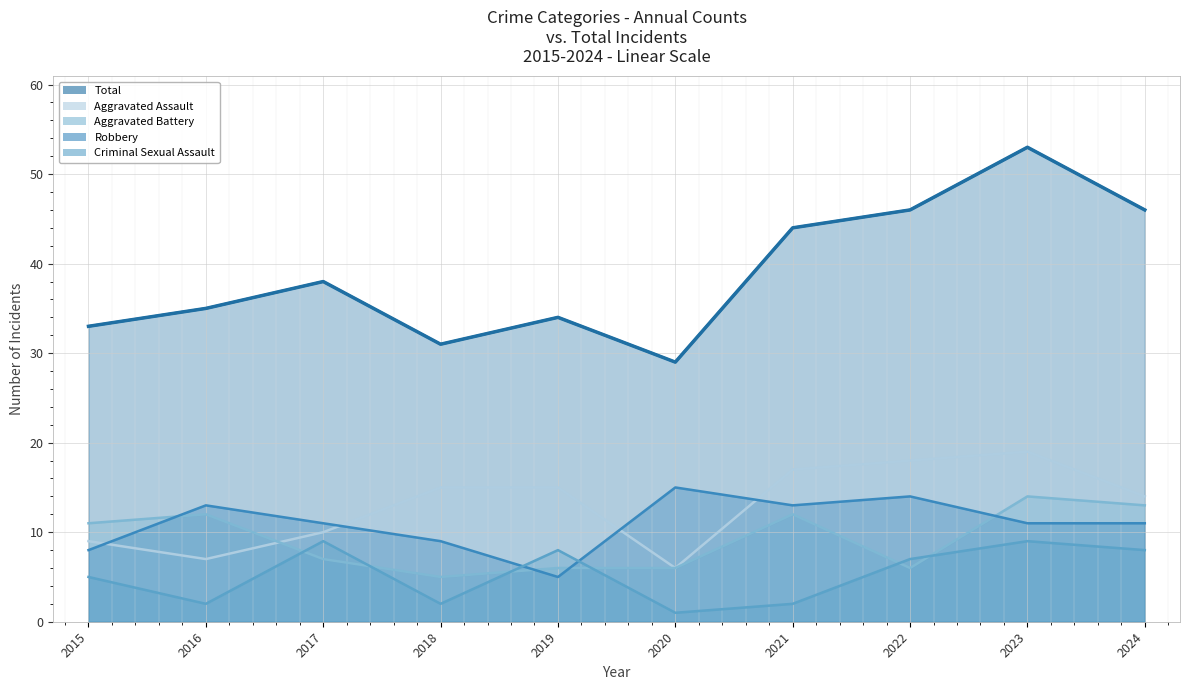

What are all the series names shown in the legend?

Aggravated Assault, Aggravated Battery, Criminal Sexual Assault, Robbery, Total